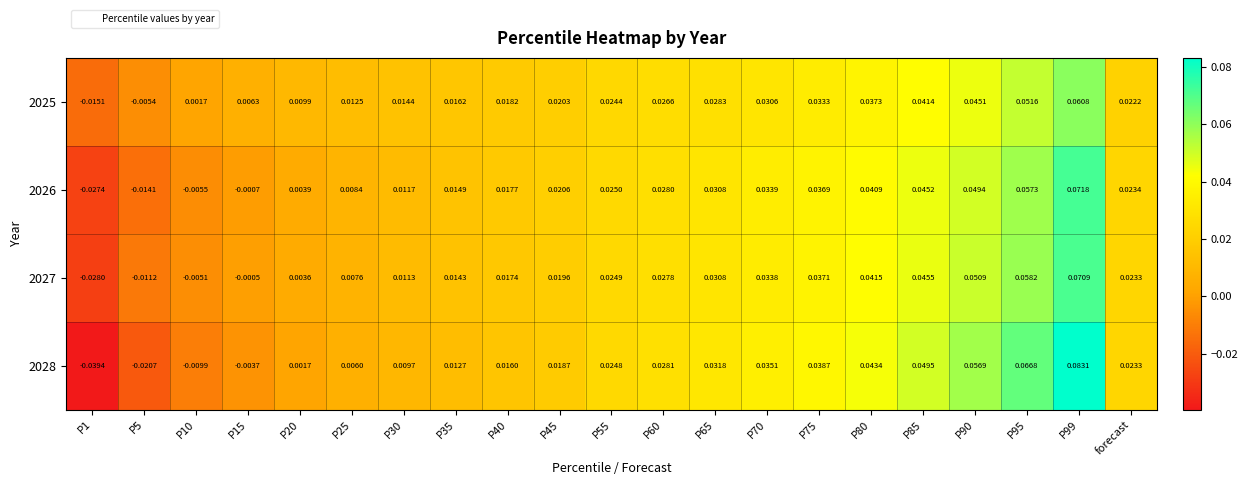

How many negative values does the 2025 series have?

2